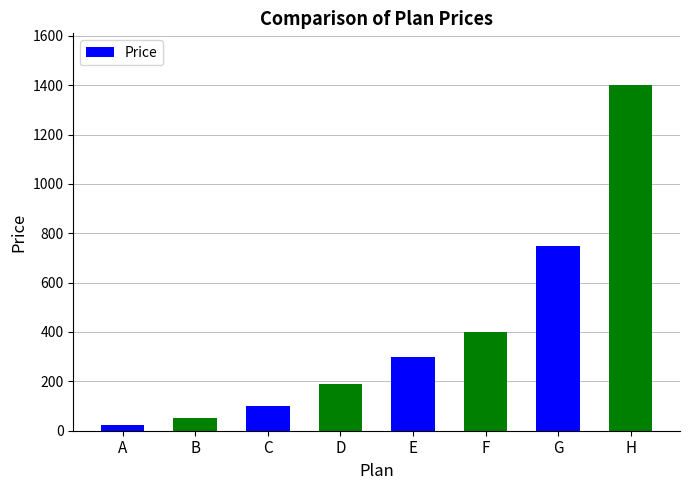

Between B and A, which is larger?

B